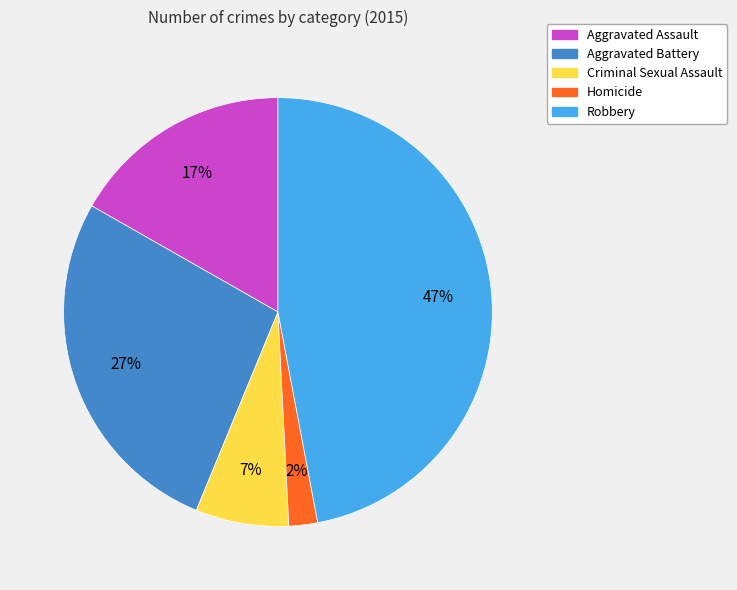

To the nearest percent, what is the difference between the Robbery and Aggravated Assault slice percentages?

30%